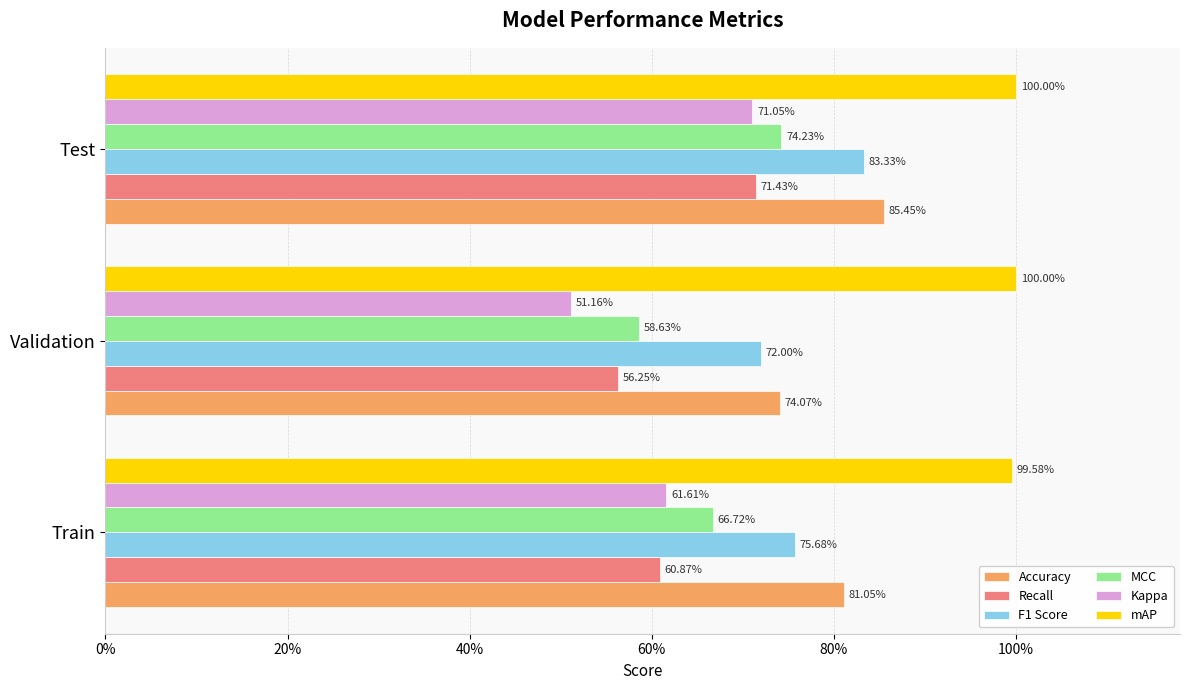

What are all the series names shown in the legend?

Accuracy, Recall, F1 Score, MCC, Kappa, mAP